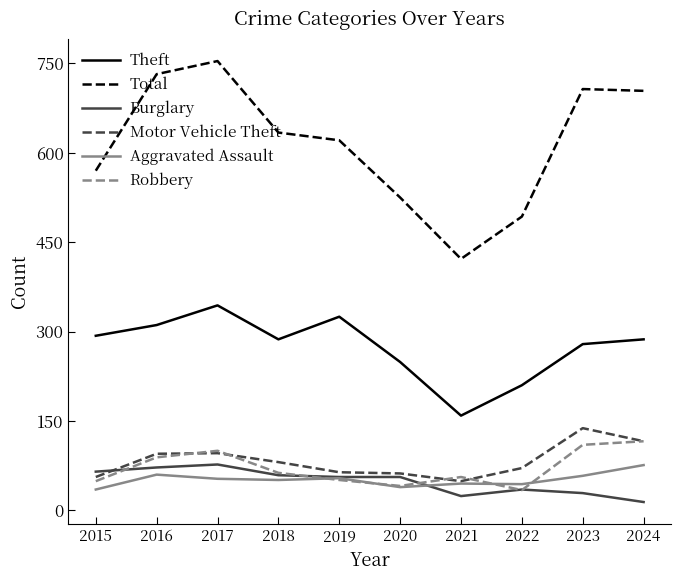

True or false: Total and Burglary cross at least once.

False